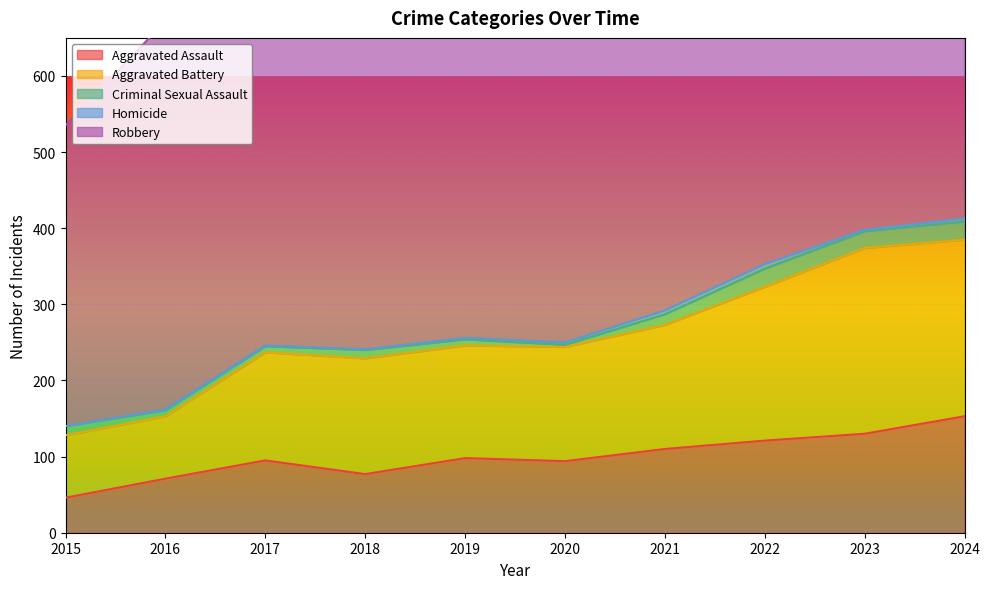

What are all the series names shown in the legend?

Aggravated Assault, Aggravated Battery, Criminal Sexual Assault, Homicide, Robbery